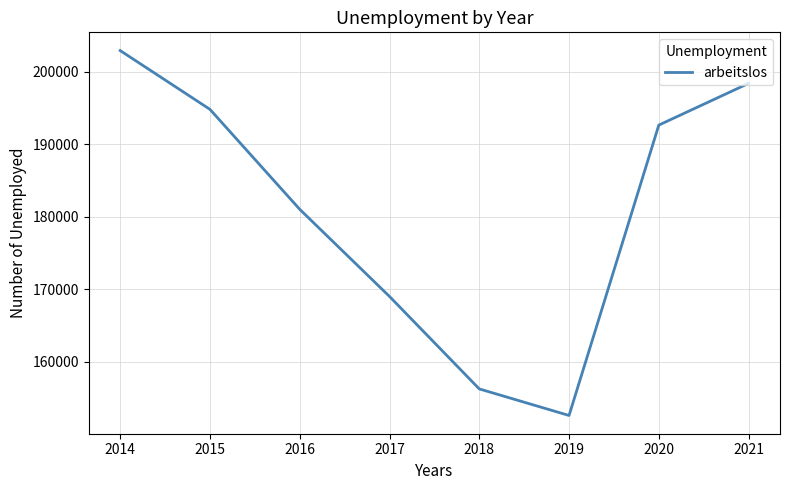

What is the sum of the values at 2017 and 2020?

361634